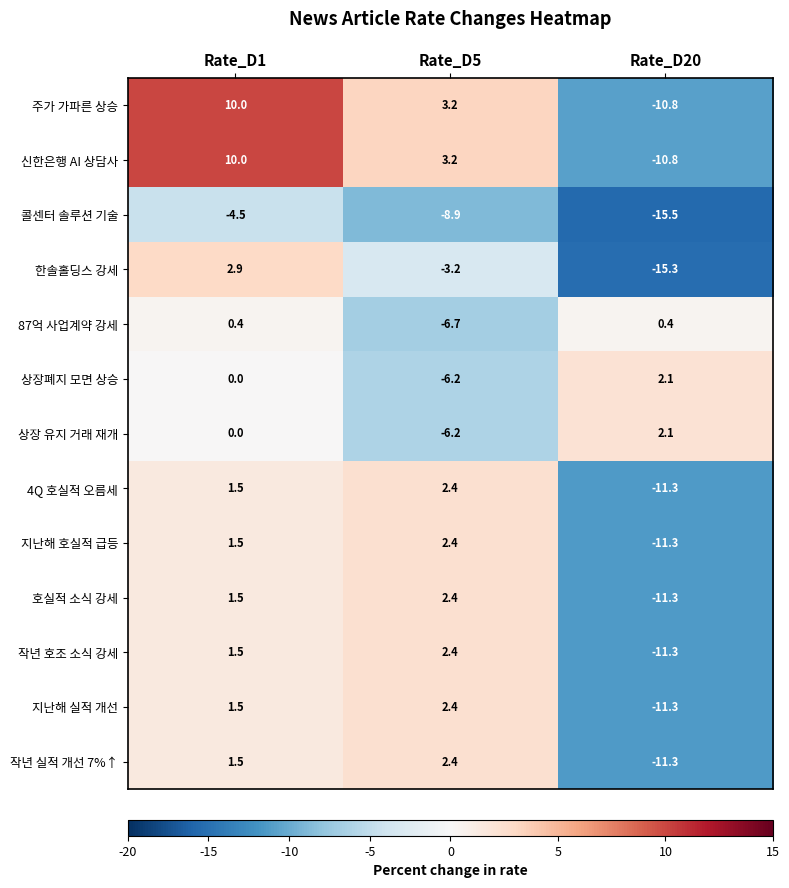

How many categories are shown in the chart?

3